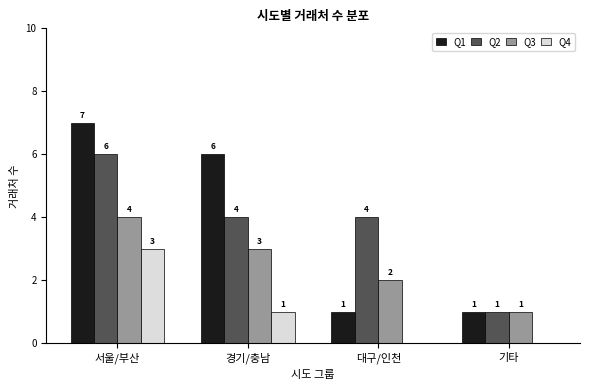

Is the value of Q2 at 경기/충남 greater than the value of Q4 at 경기/충남?

Yes